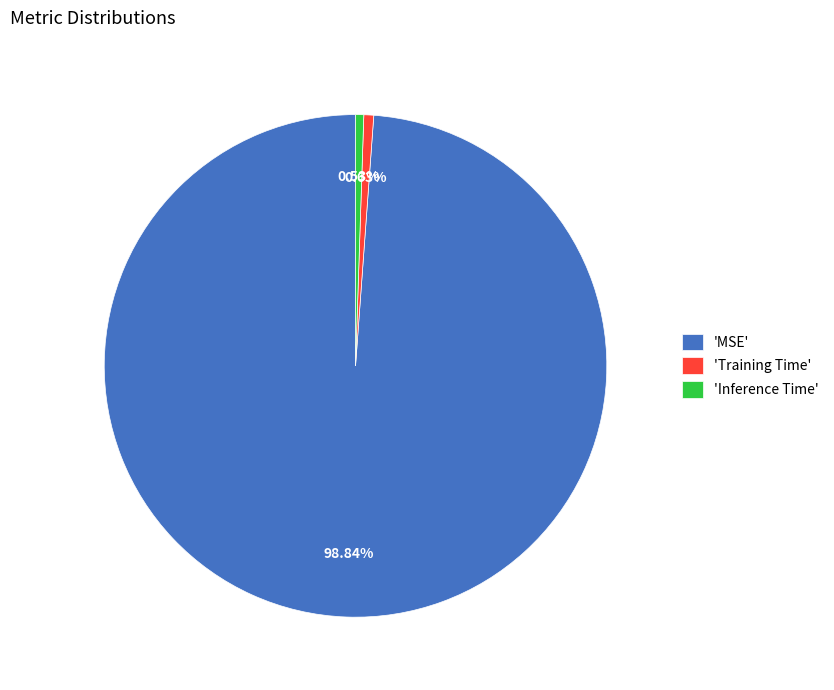

Is the sum of 'Training Time' and 'MSE' greater than half?

Yes